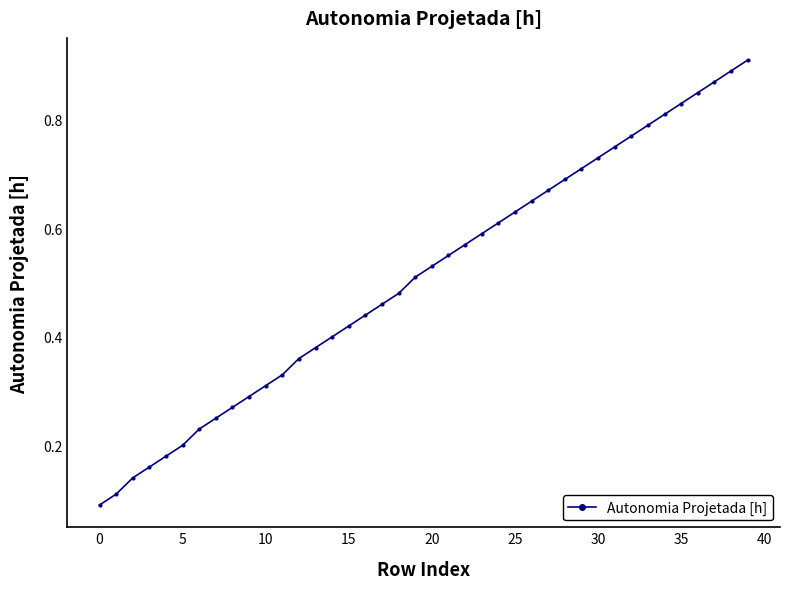

What is the sum of all values?

20.4